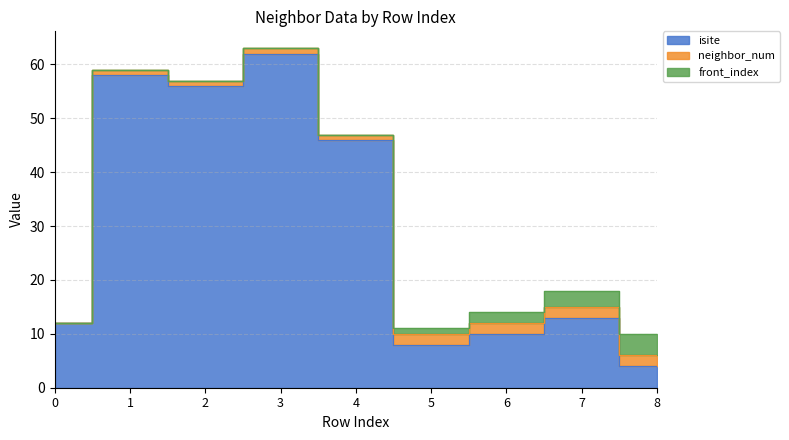

What is the difference between the maximum and minimum values in the isite series?

58